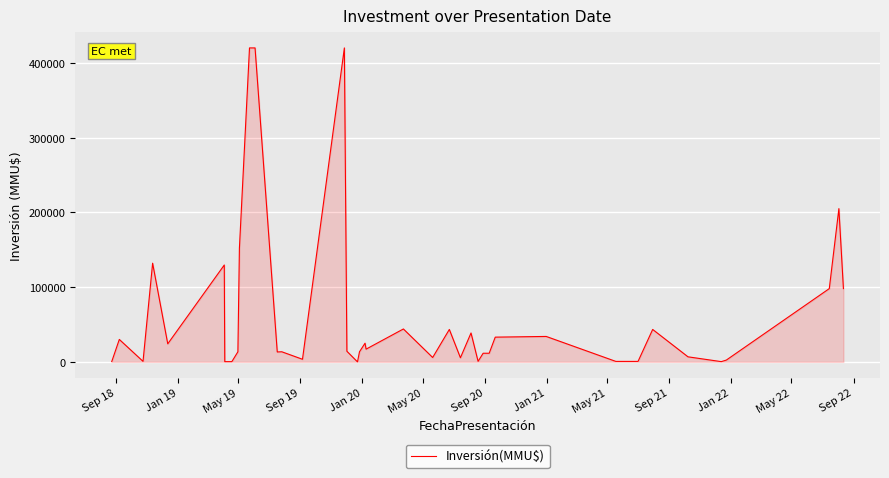

What is the difference between the maximum and minimum values?

420000